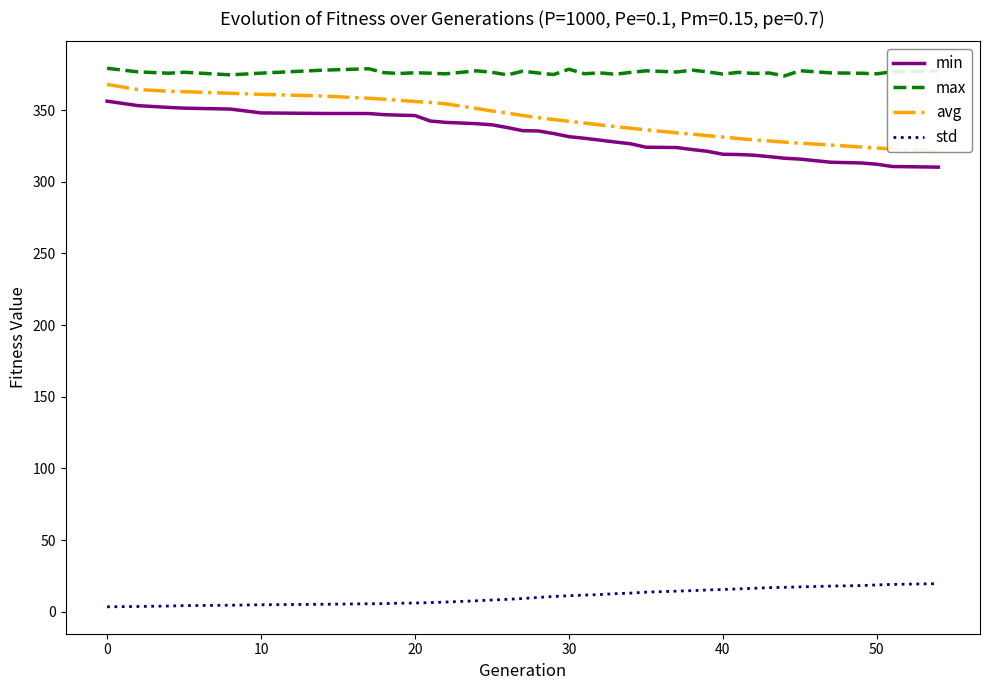

In max, how many points are lower than both neighbors (excluding endpoints)?

13